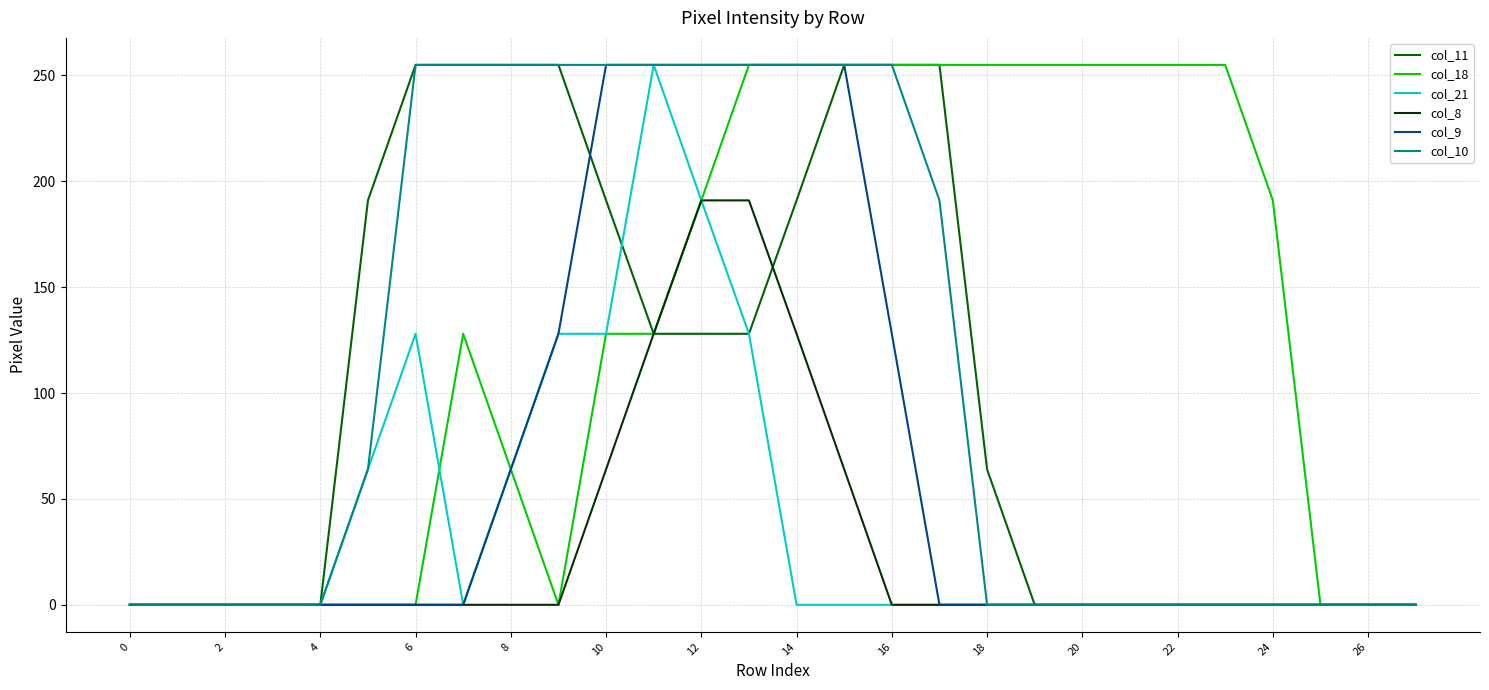

Which series has the largest total across all categories?

col_18